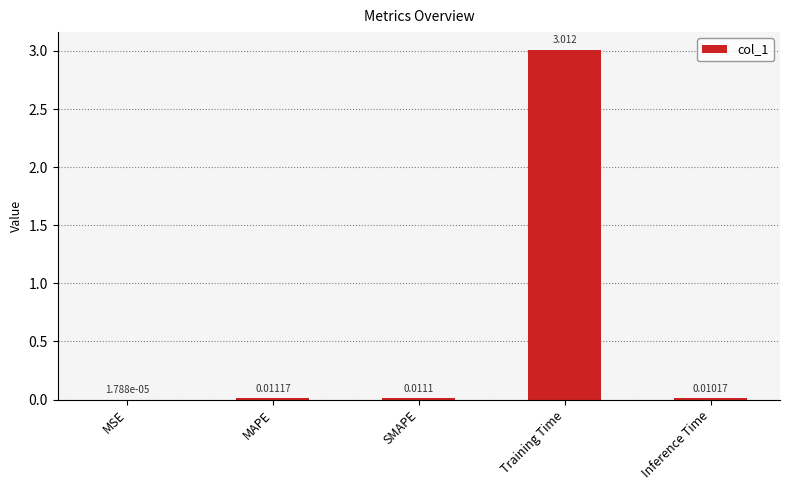

Which has a higher value, MSE or Inference Time?

Inference Time